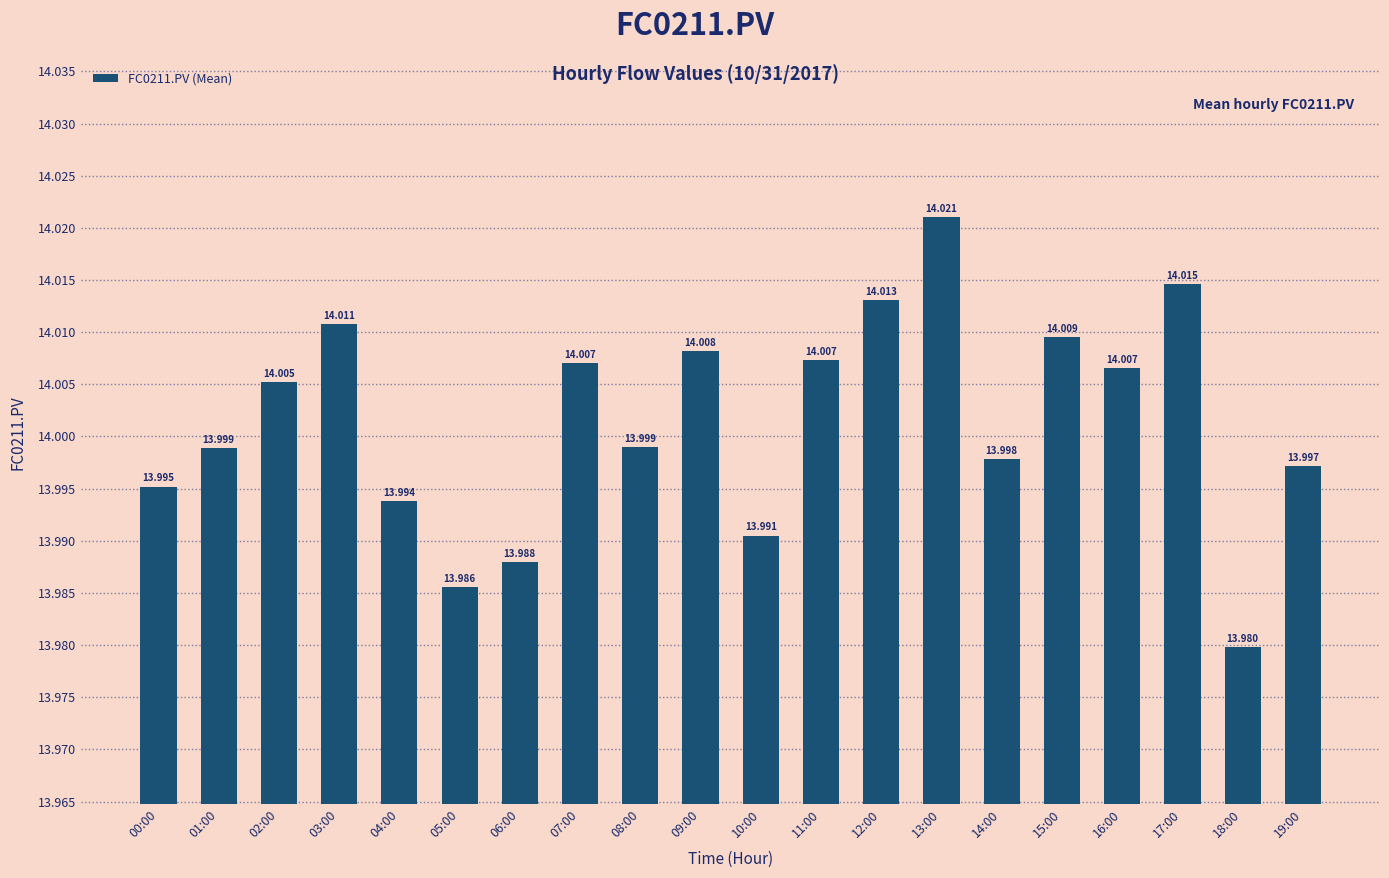

Does the chart contain stacked bars?

No